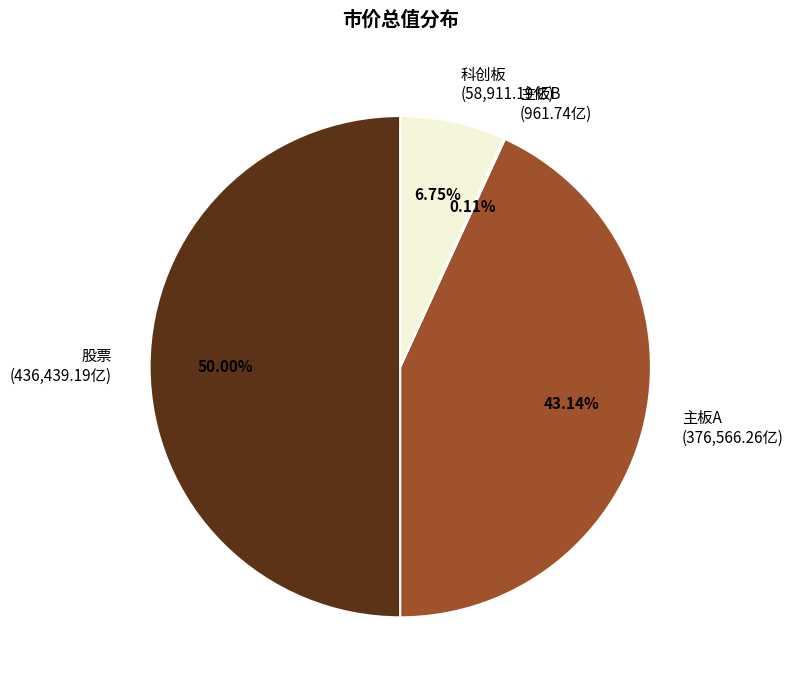

To the nearest percent, what is the difference between the largest and smallest slice percentages?

50%